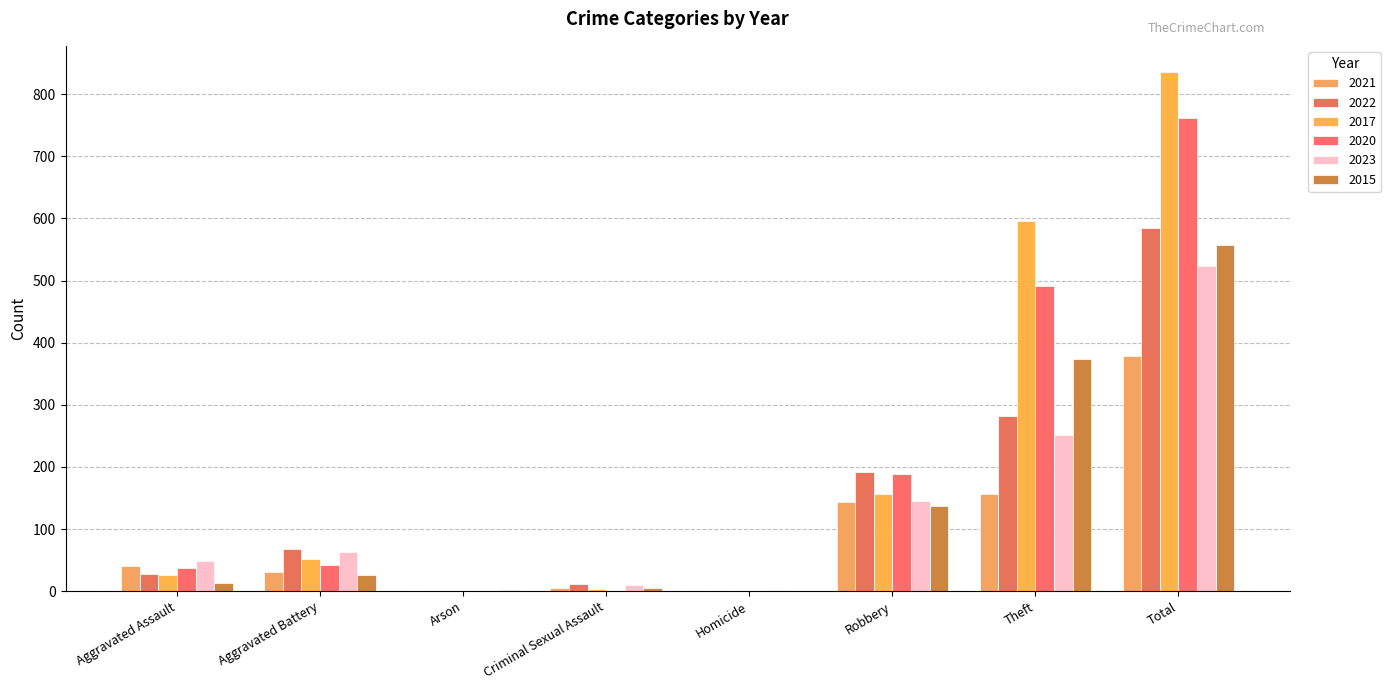

What is the approximate value of 2023 at Criminal Sexual Assault, to the nearest 10?

10